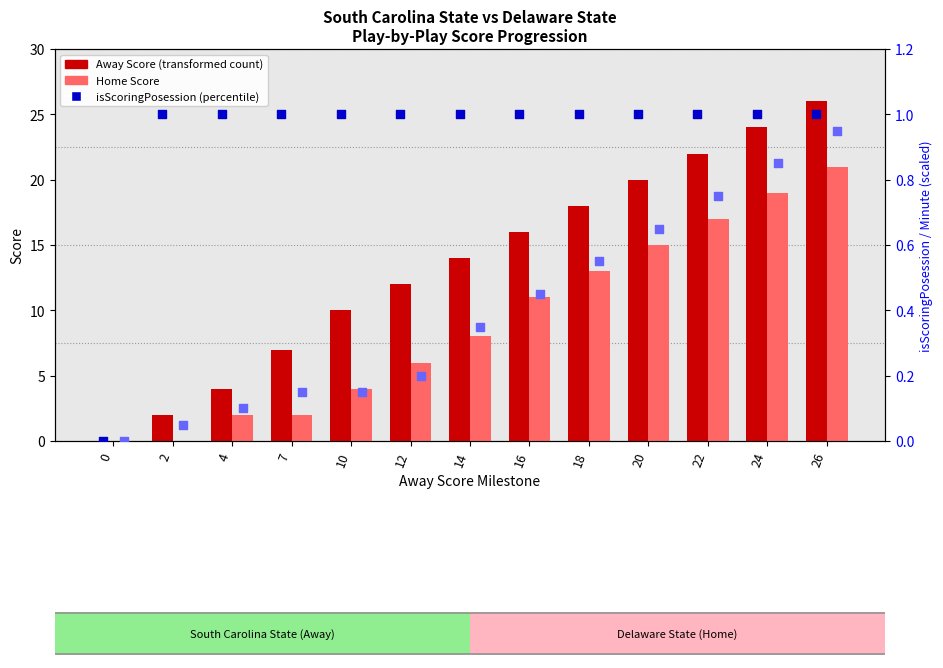

At how many categories does at least one series exceed 11?

8